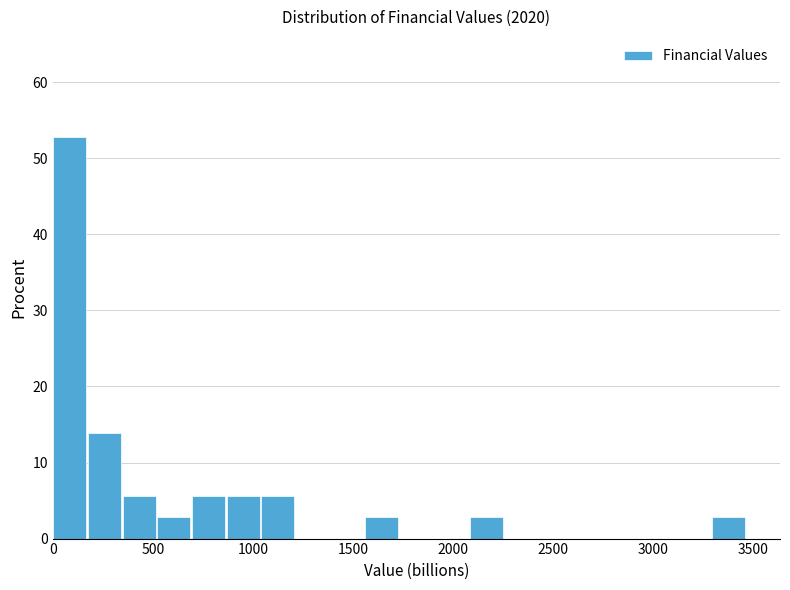

Read against the x-axis, roughly where is the centre of the tallest bar?

100